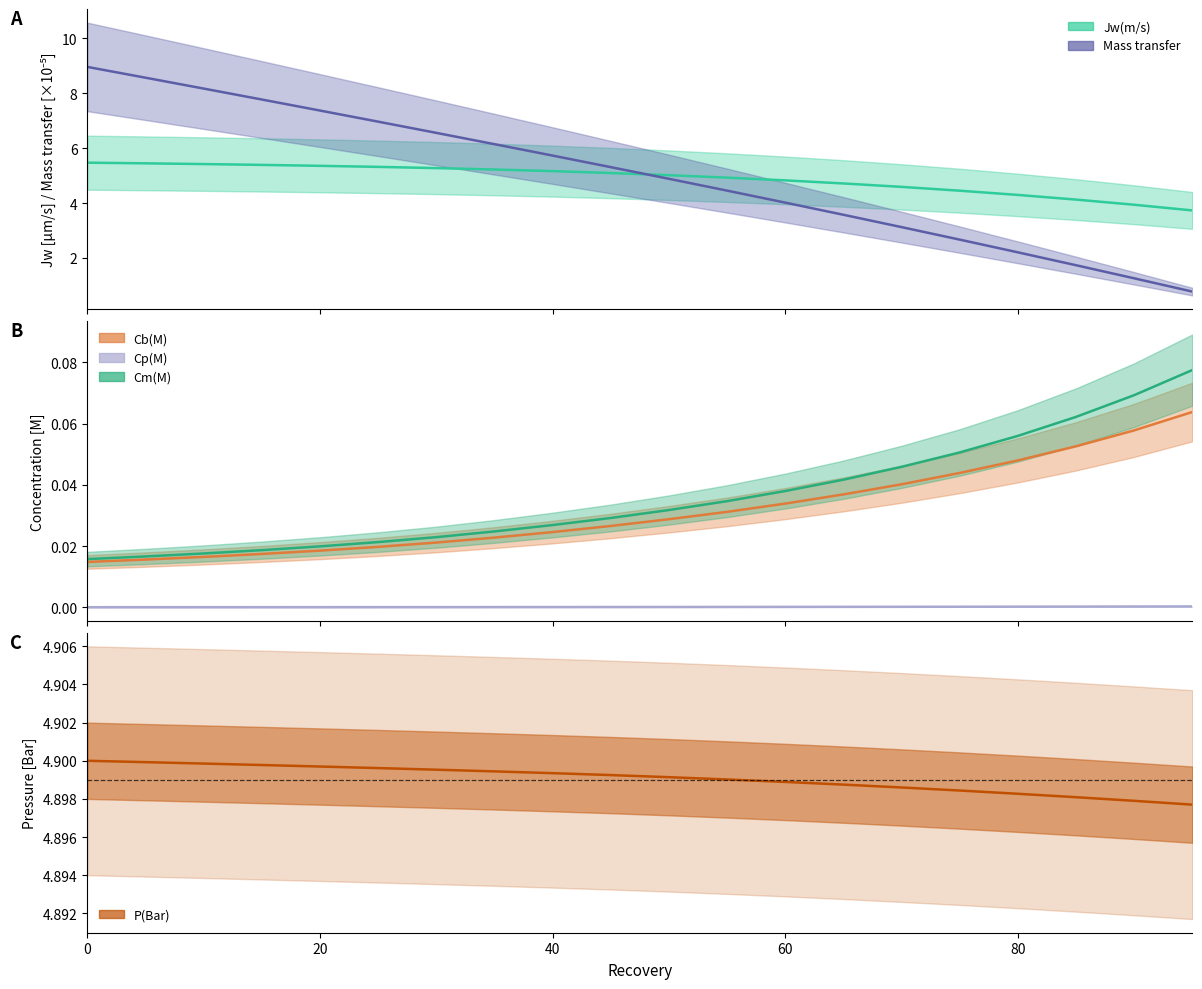

Which series has the largest range (max minus min)?

Mass transfer